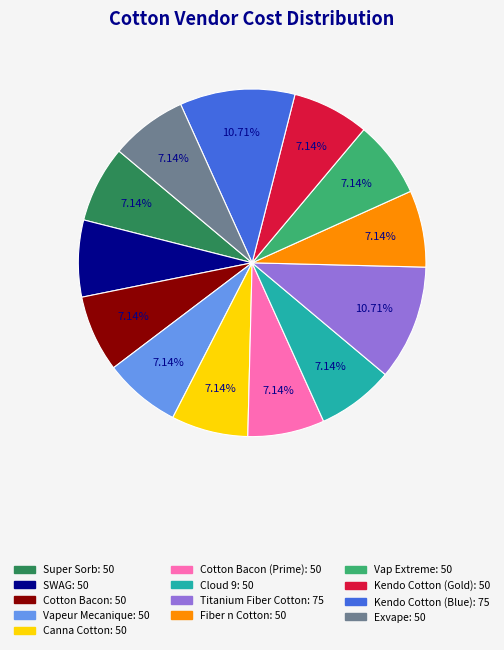

Is there any slice that represents more than half of the pie?

No